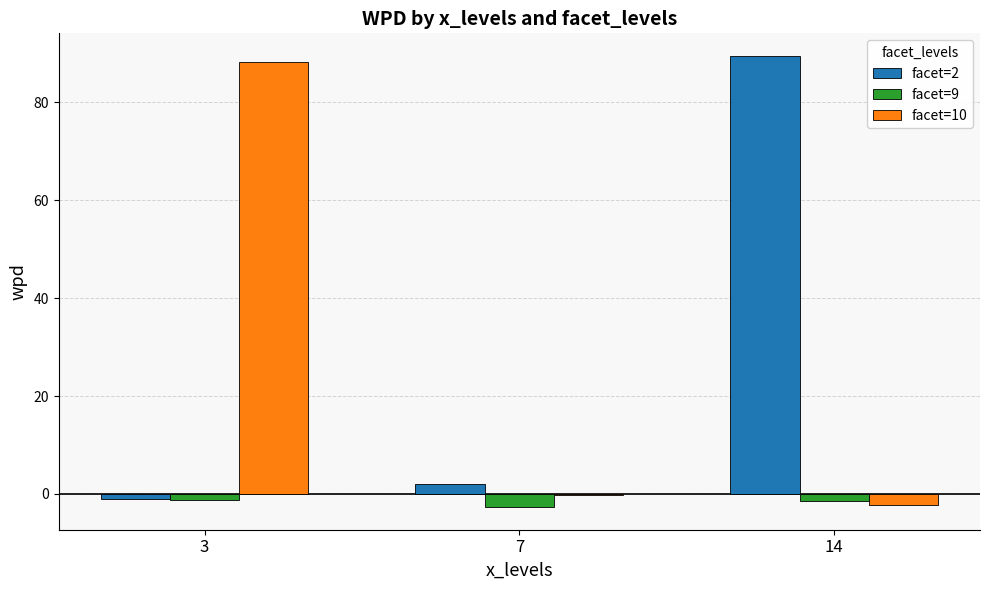

What is the sum of all facet=10 values?

85.8